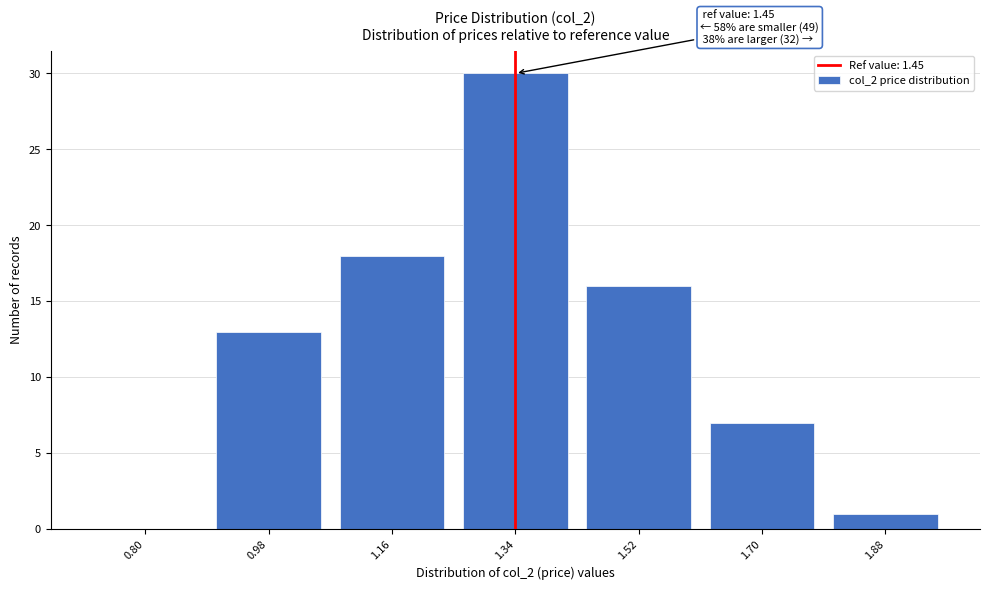

Reading right to left, what are all the values shown in this chart?

1.88=1	1.70=7	1.52=16	1.34=30	1.16=18	0.98=13	0.80=0